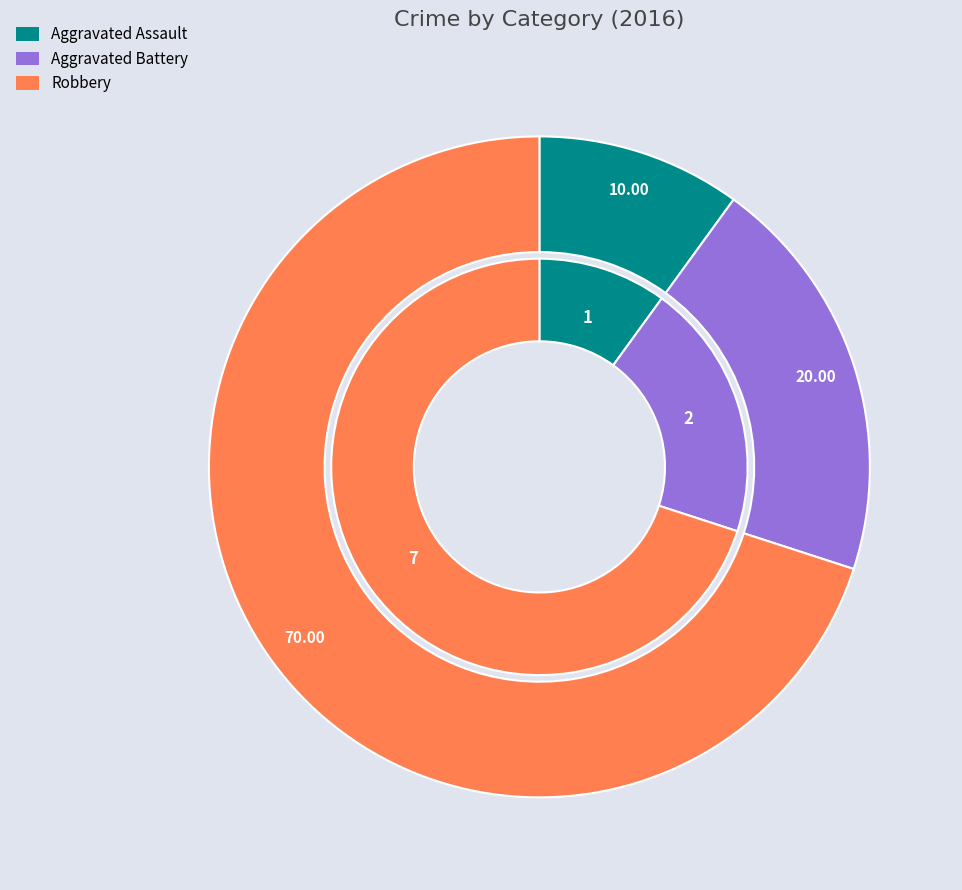

The values_2016 slice represents 2% of the pie. True or false?

False